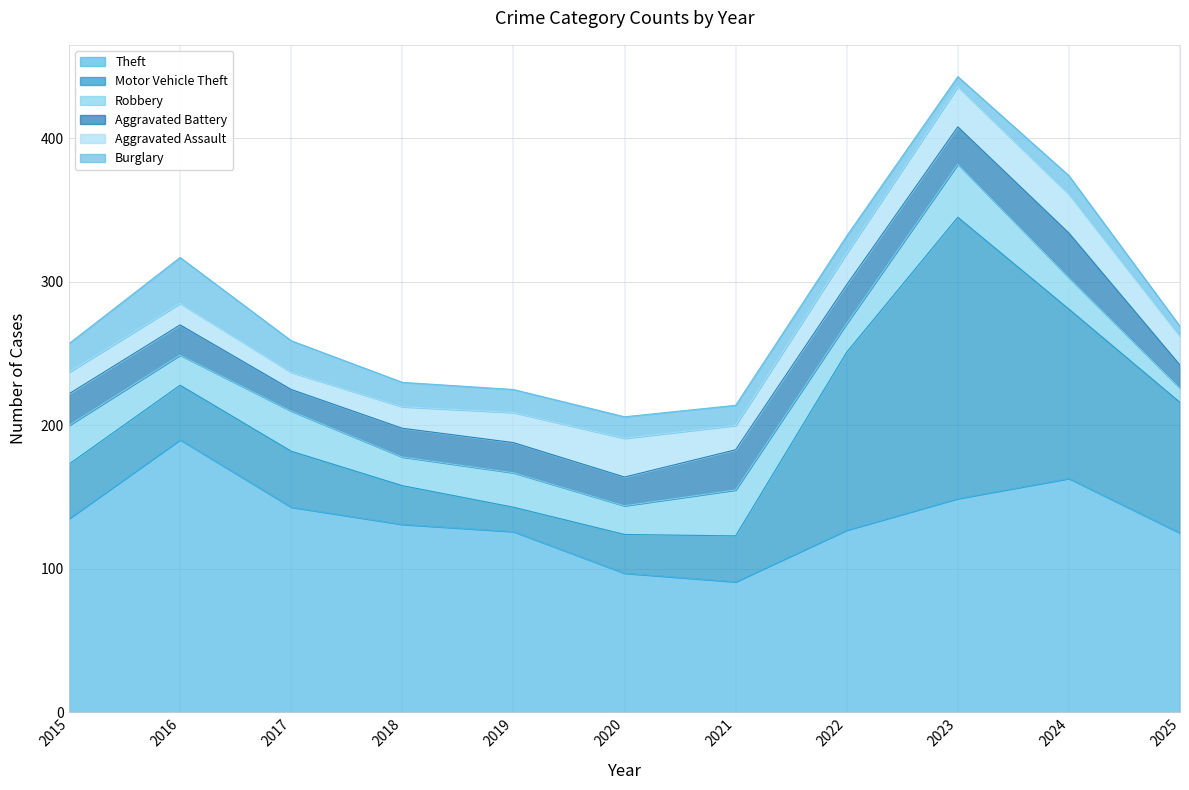

Which series ends up on top after the final intersection of Aggravated Battery and Burglary?

Aggravated Battery